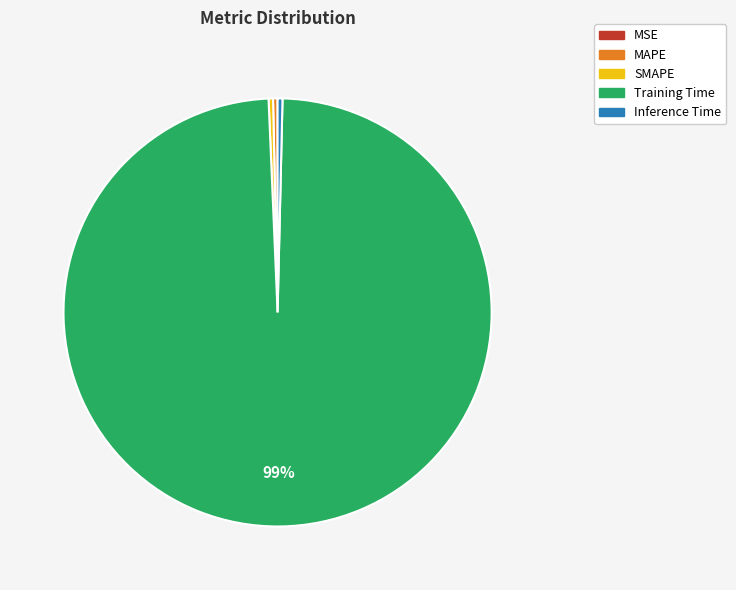

Does Training Time account for over 50% of the chart?

Yes